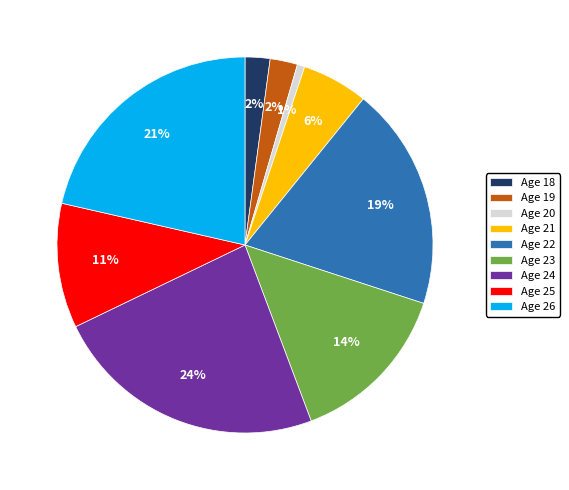

Is there any slice that represents more than half of the pie?

No